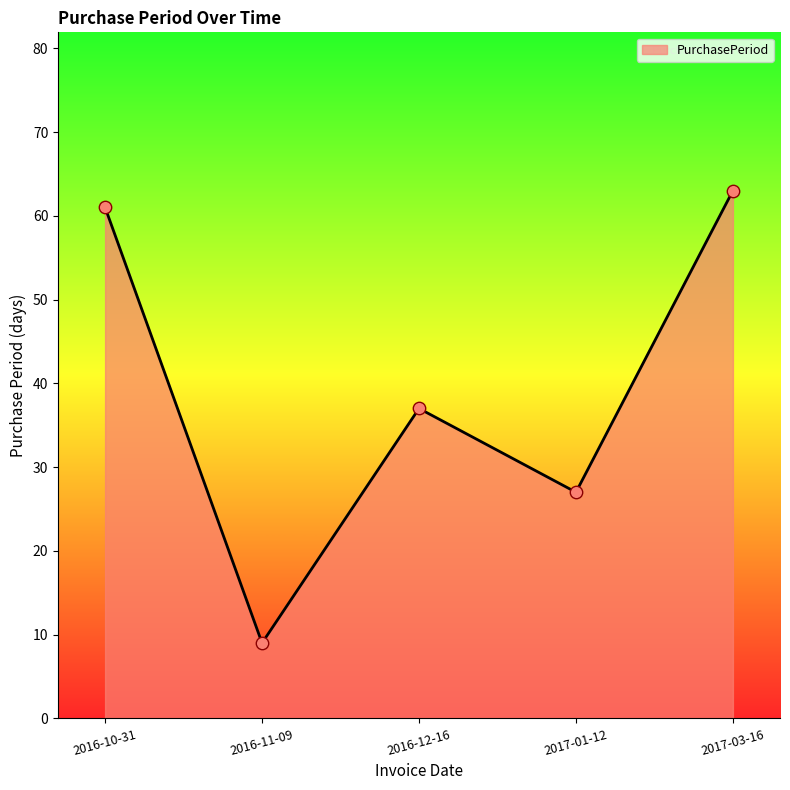

What is the change in value from 2016-10-31 to 2016-11-09?

-52